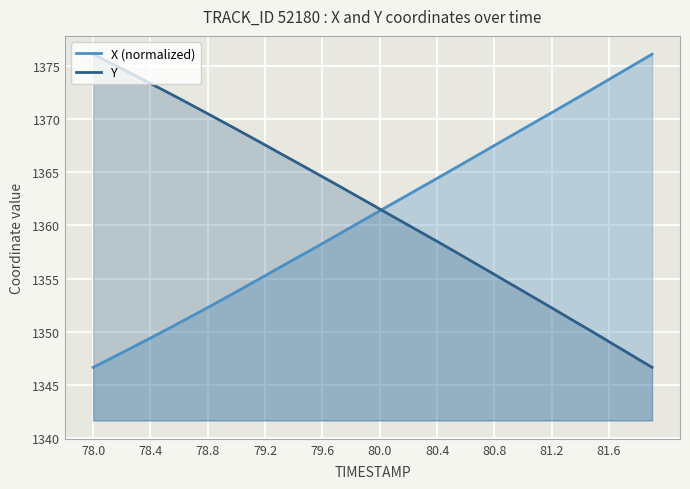

True or false: X (normalized) has a value of 1361.4 at 80.0.

True